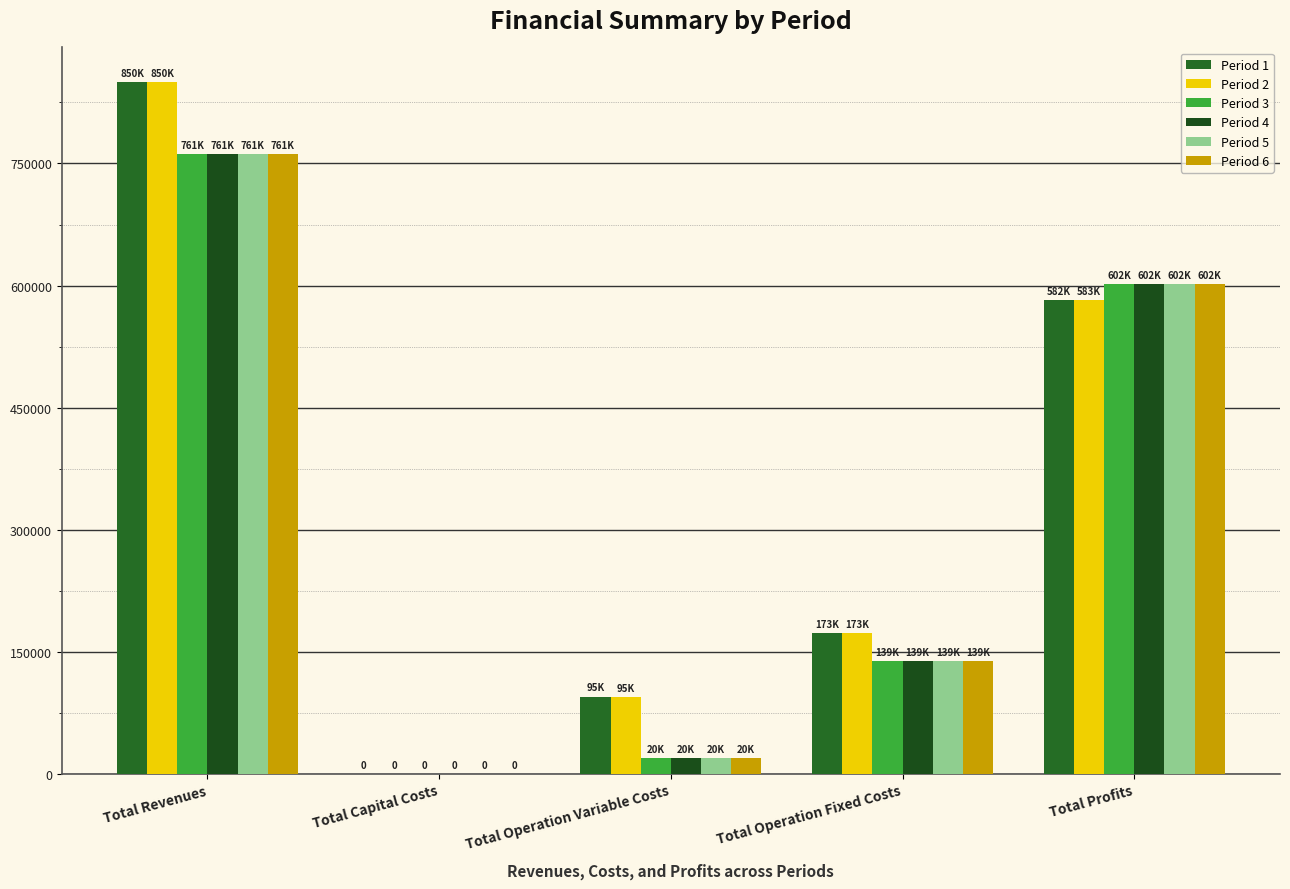

What is the maximum value shown in the chart?

850079.5